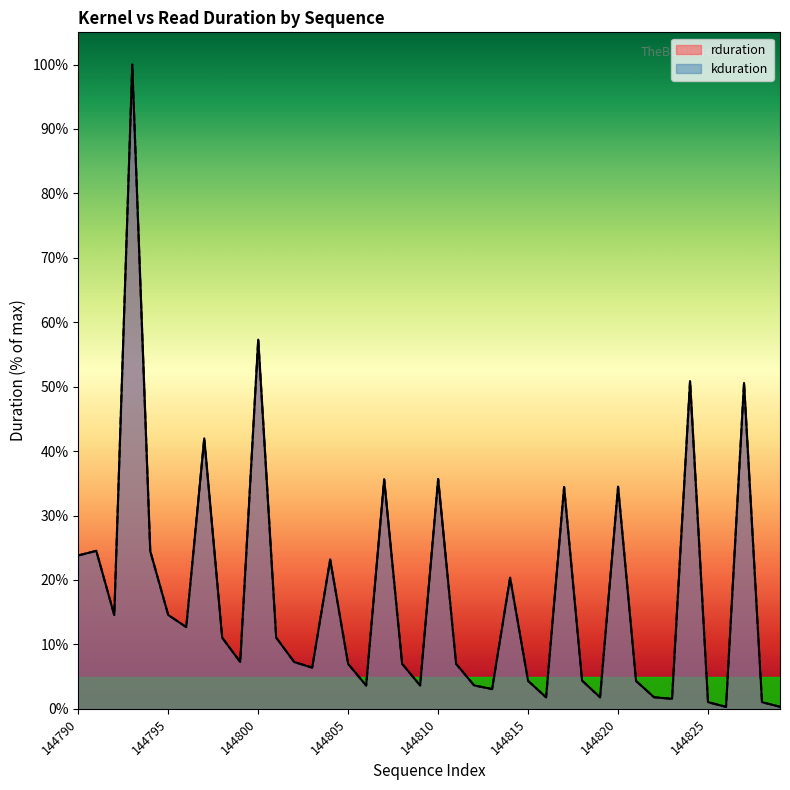

How many lines are shown in the chart?

2